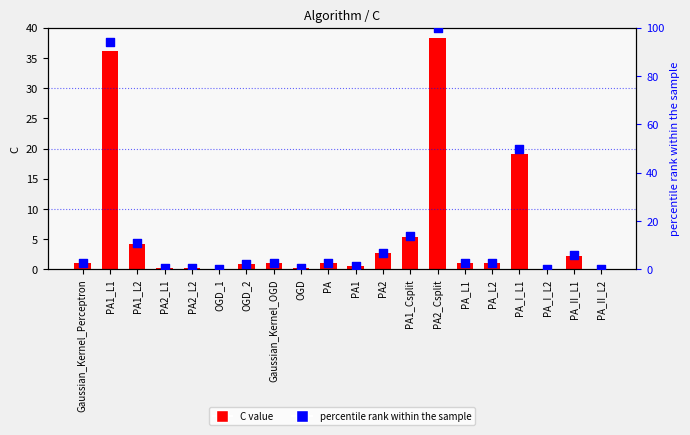

Which series contains the lowest Y value?

C